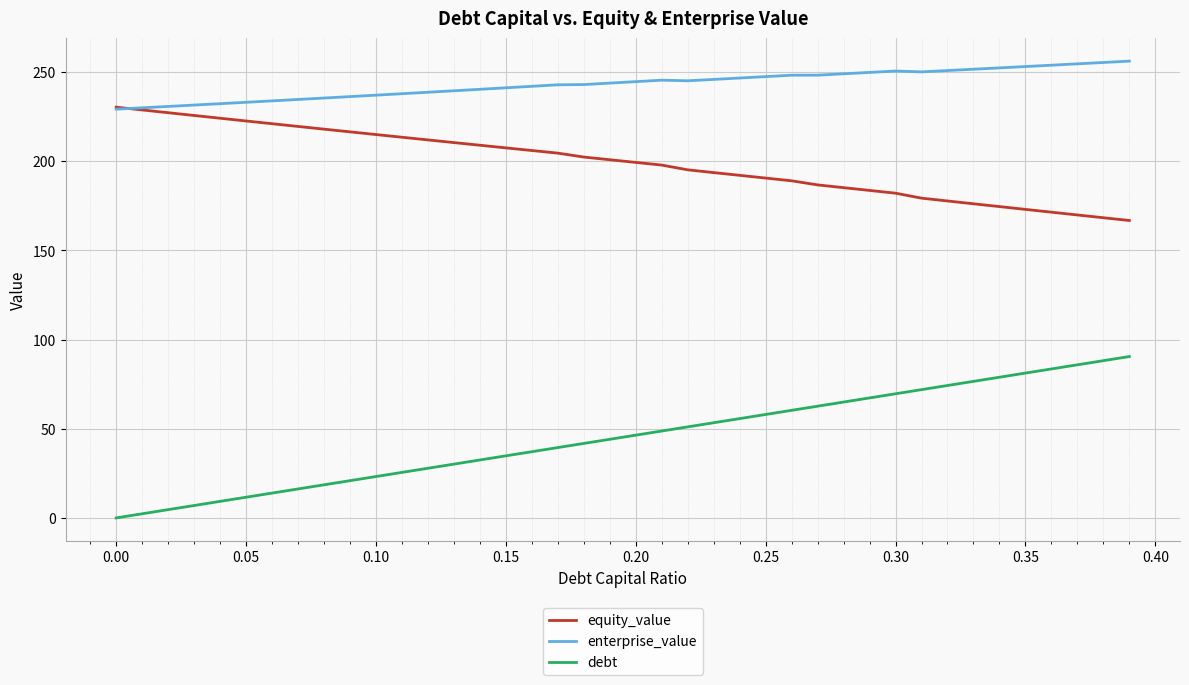

How many times do equity_value and enterprise_value cross each other?

1